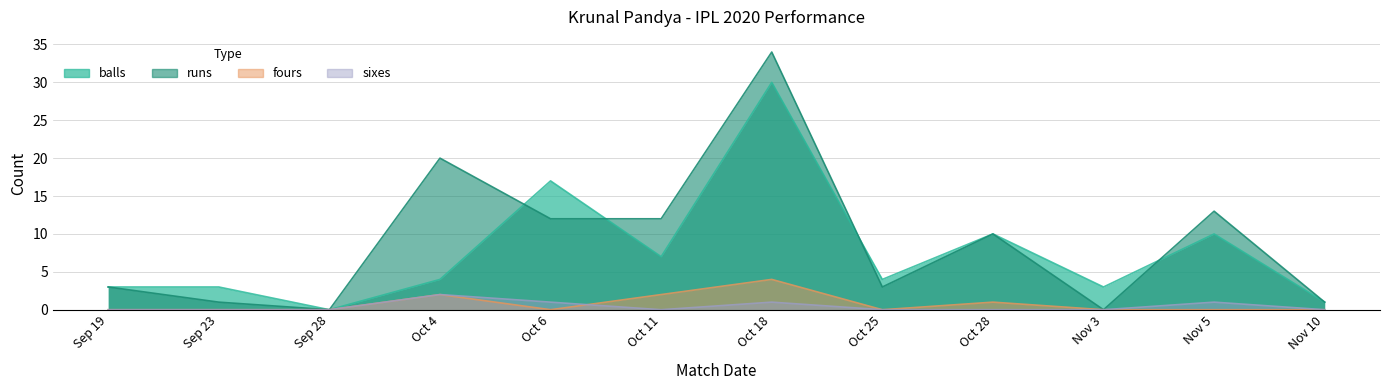

Which series has the largest range (max minus min)?

runs